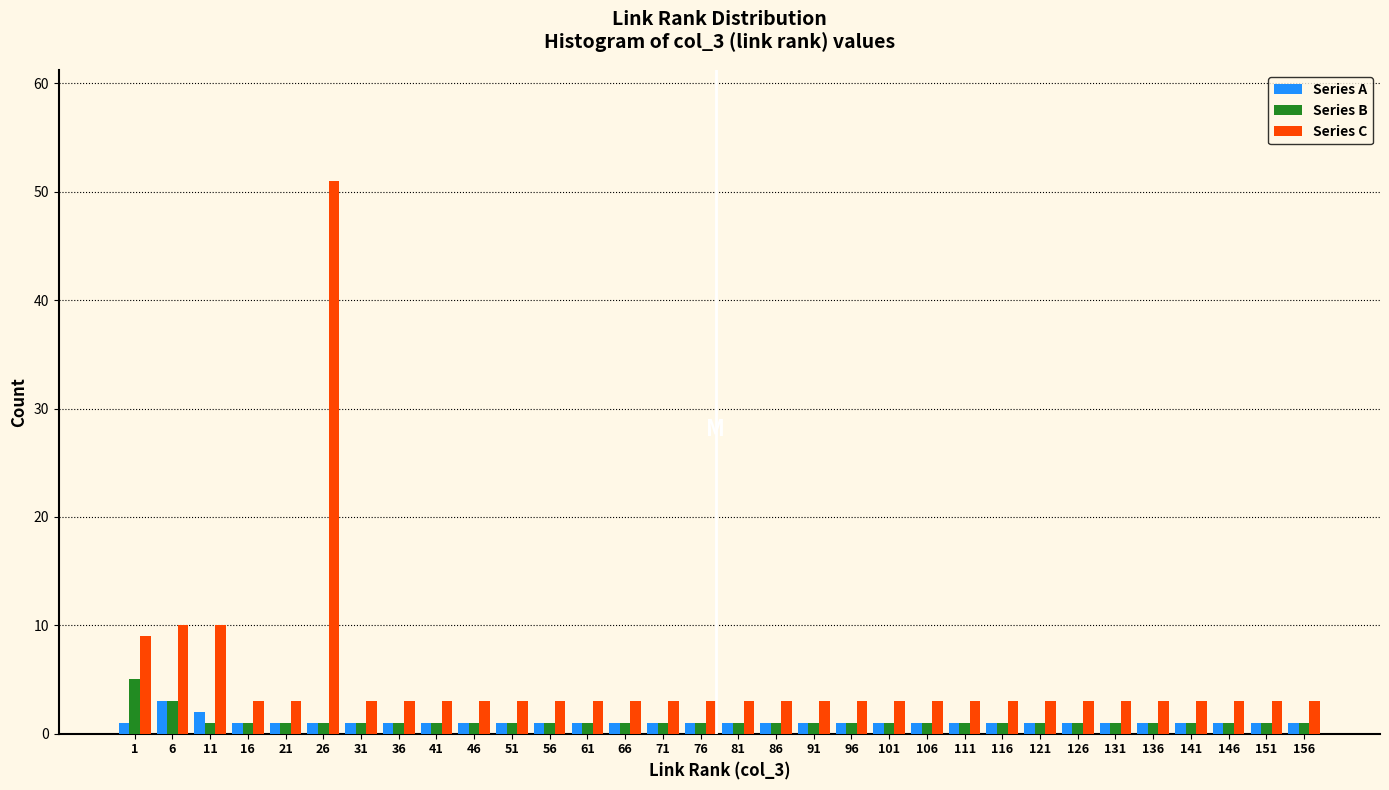

What is the sum of all Series A values?

35